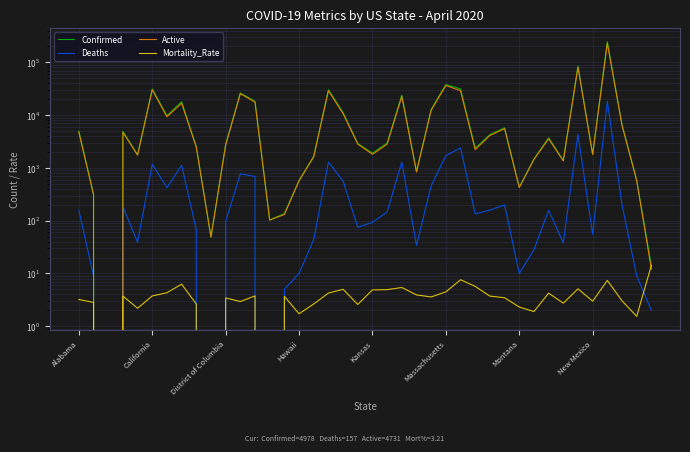

What is the value of the Active point at the 10th from the left?

49.0